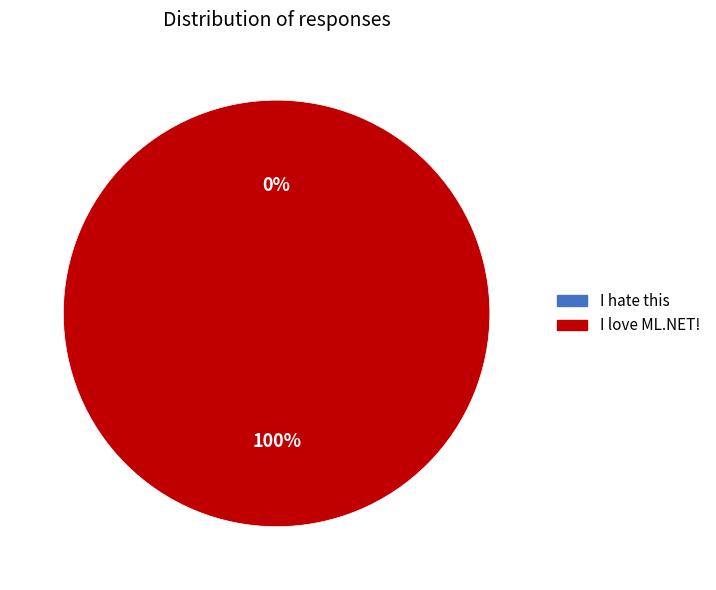

To the nearest percent, what is the difference between the I love ML.NET! and I hate this slice percentages?

100%